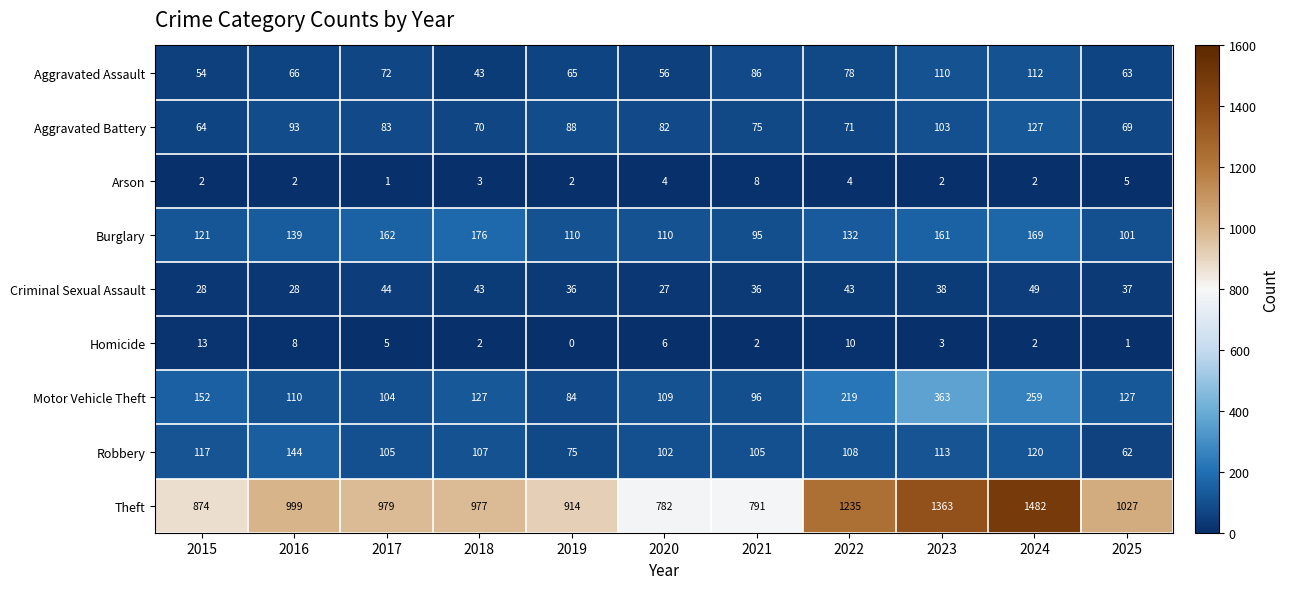

List the series in order of their peak value, highest first.

Theft, Motor Vehicle Theft, Burglary, Robbery, Aggravated Battery, Aggravated Assault, Criminal Sexual Assault, Homicide, Arson